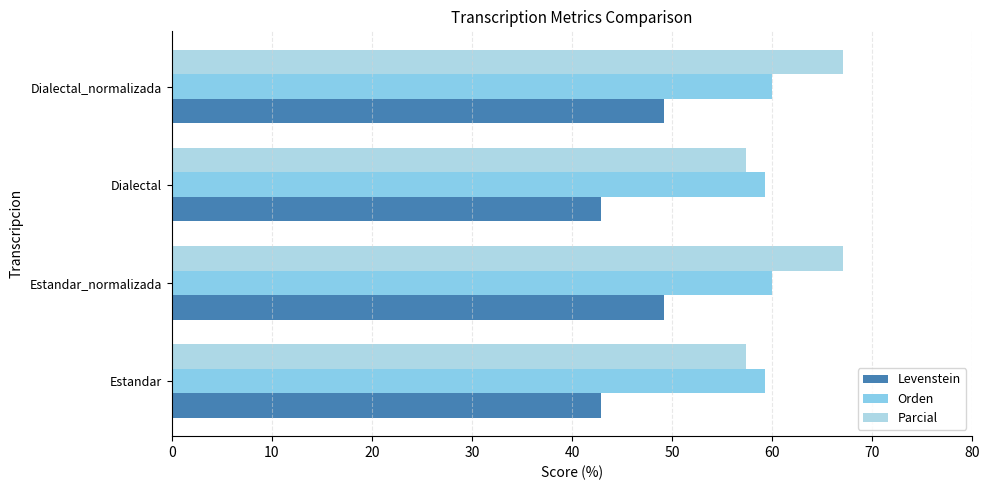

What is the value of the Parcial bar at the 4th from the left?

67.1